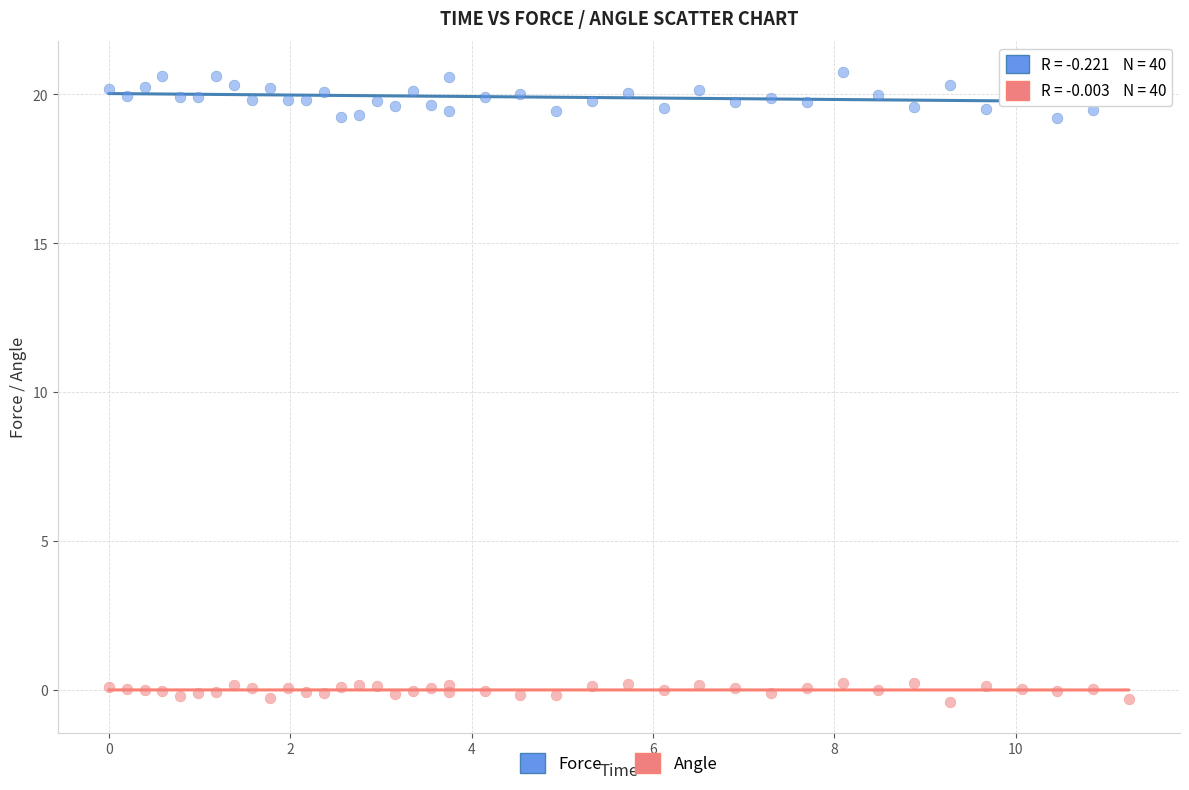

Which series has the widest spread of Y values?

Force